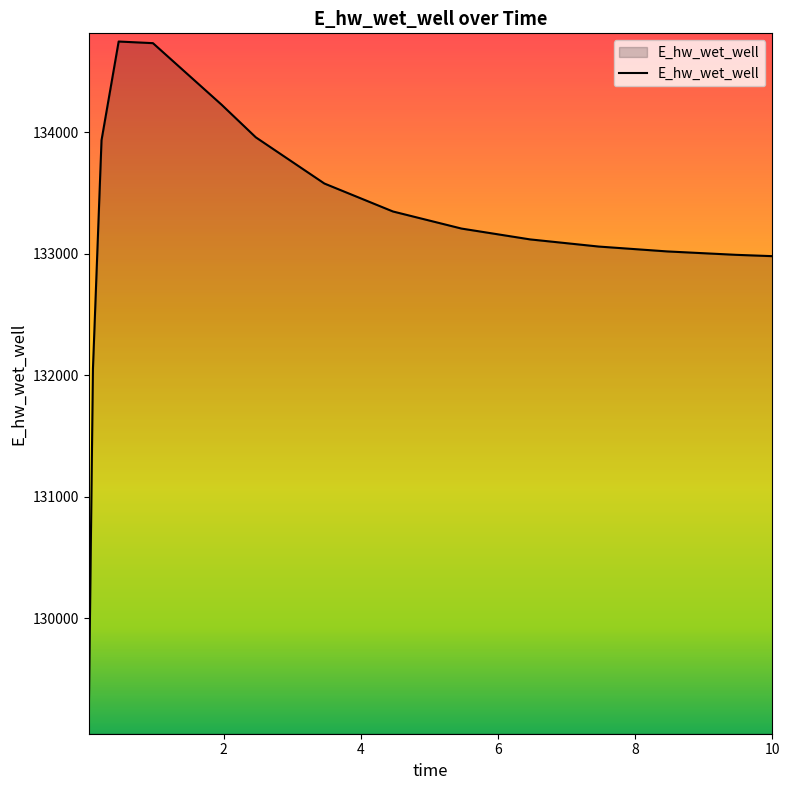

What is the maximum value shown in the chart?

134748.8